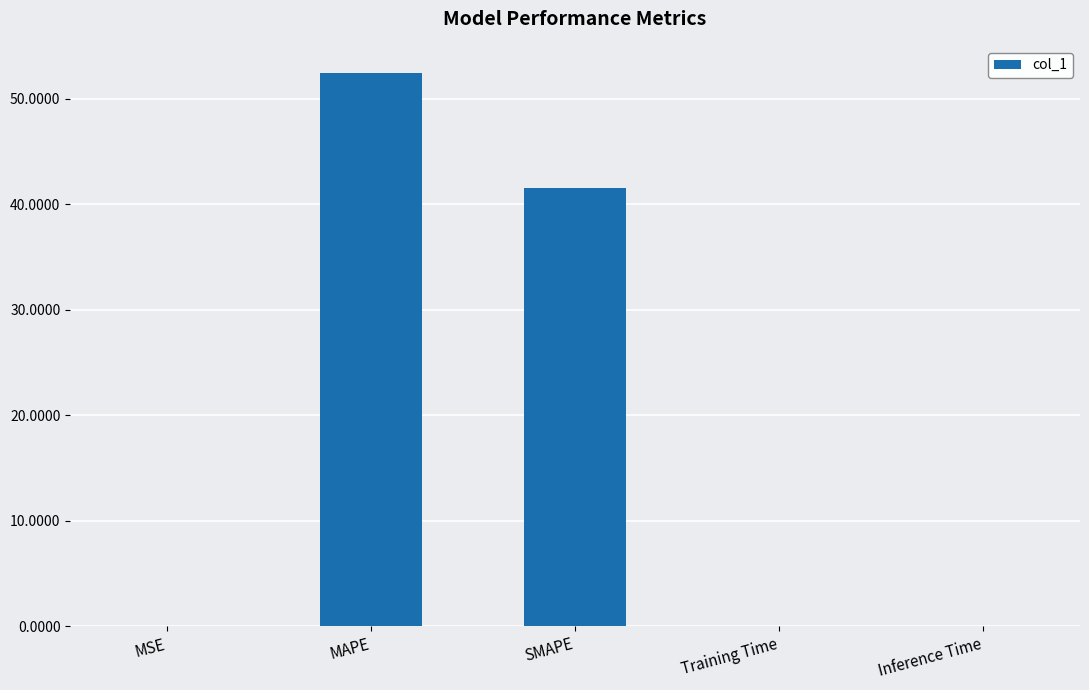

Are the bars horizontal?

No